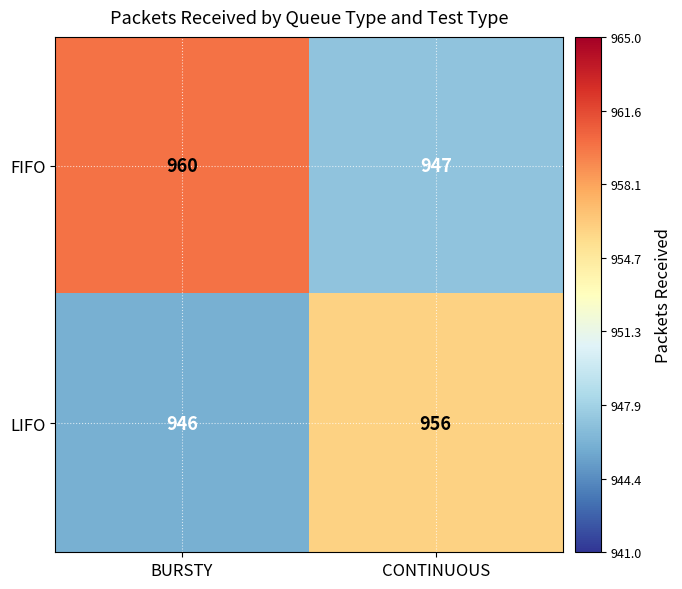

What is the minimum value shown in the chart?

946